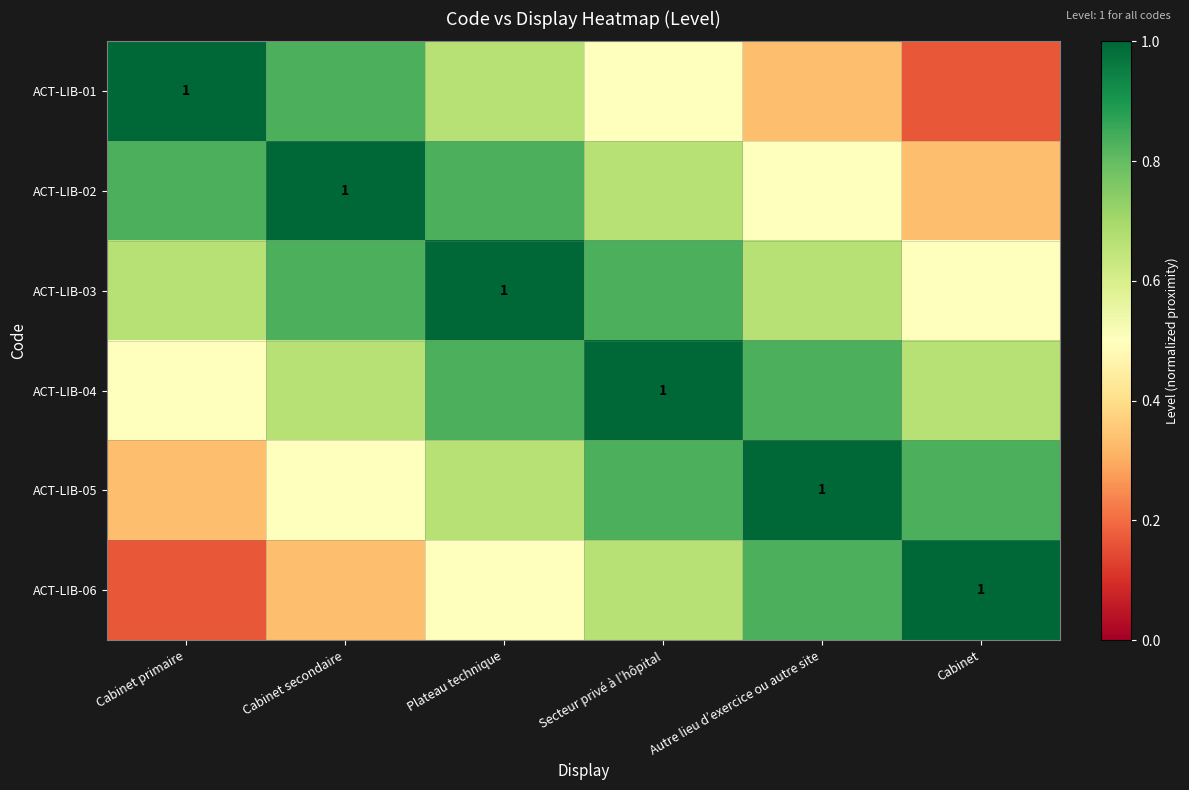

What is the total value across all series at Plateau technique?

4.5